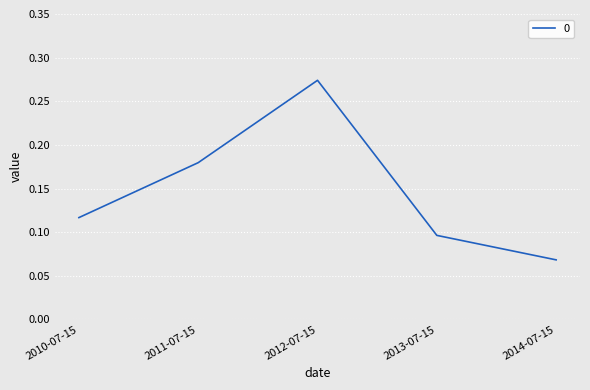

The chart shows a value of 0.0 at 2013-07-15. True or false?

False